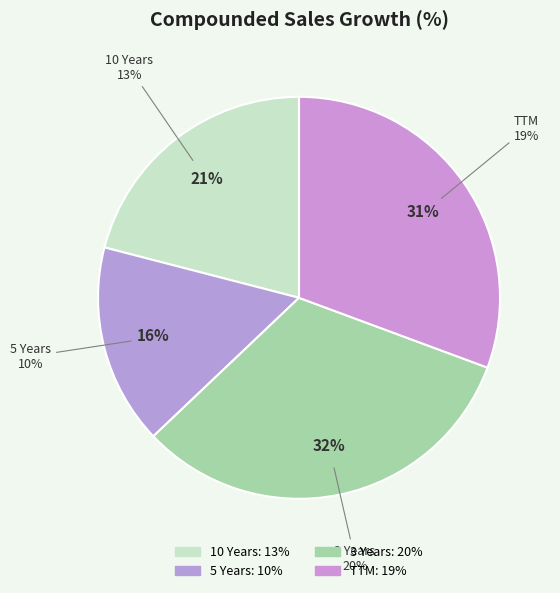

Is it true that 3 Years is 18% of the pie?

False